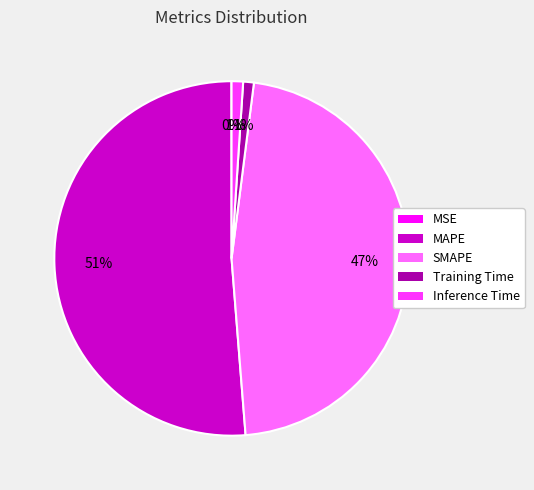

Is there any slice that represents more than half of the pie?

Yes